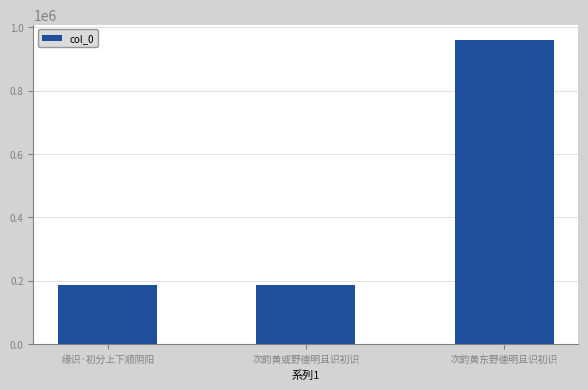

The chart shows a value of 960913 at 次韵黄东野德明且识初识. True or false?

True